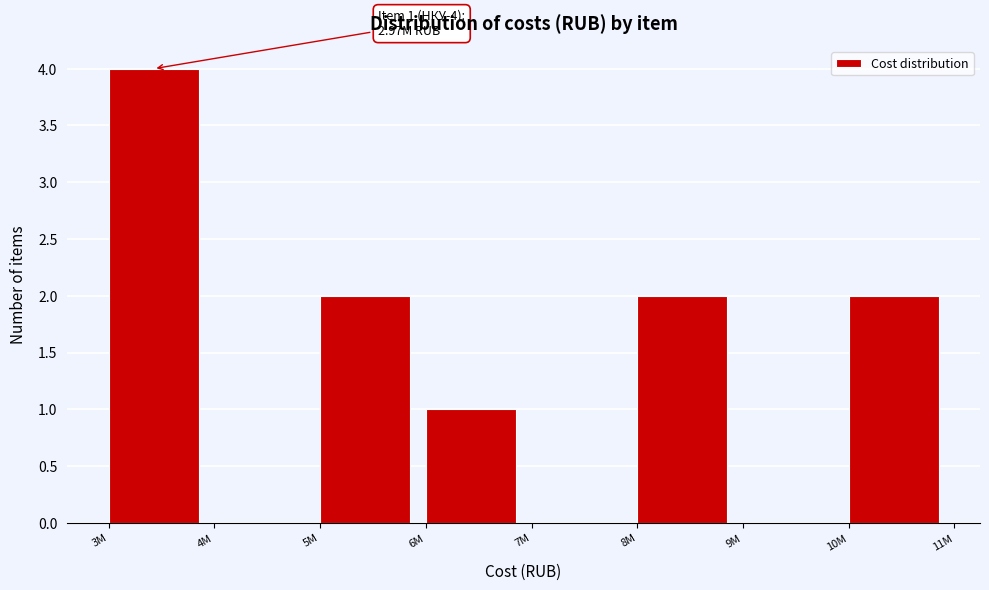

Reading right to left, transcribe all the data shown in this chart.

10M=2	9M=0	8M=2	7M=0	6M=1	5M=2	4M=0	3M=4